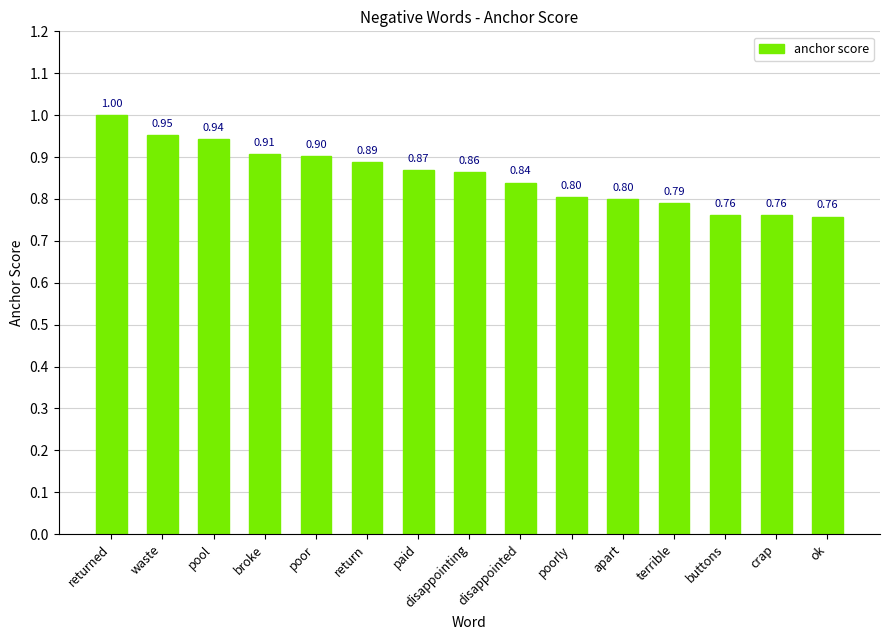

Does the chart contain stacked bars?

No